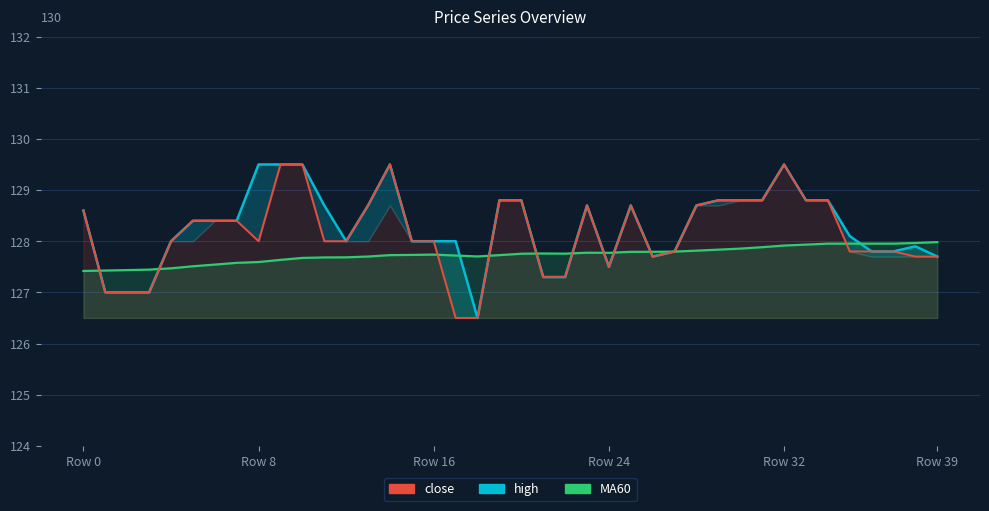

What is the difference between the maximum and minimum values in the MA60 series?

0.6